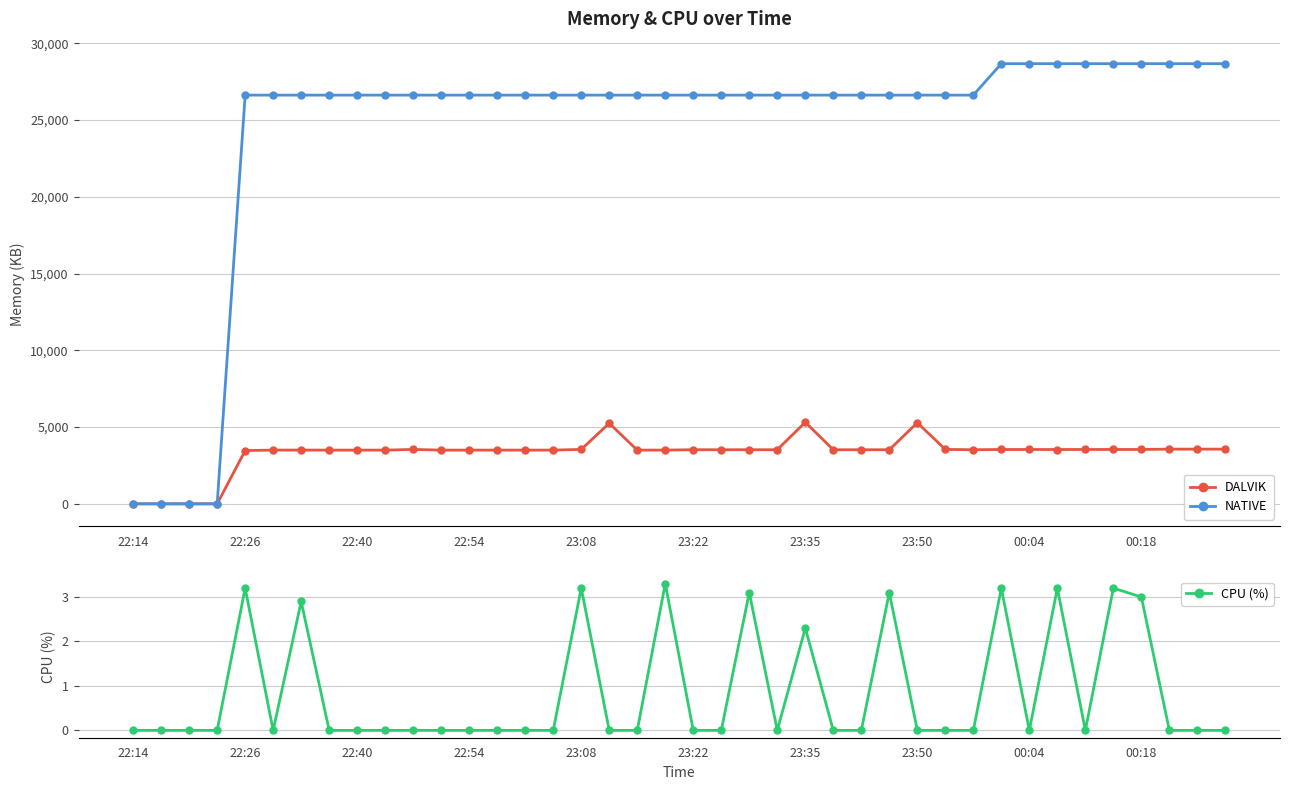

What is the maximum value for DALVIK?

5316